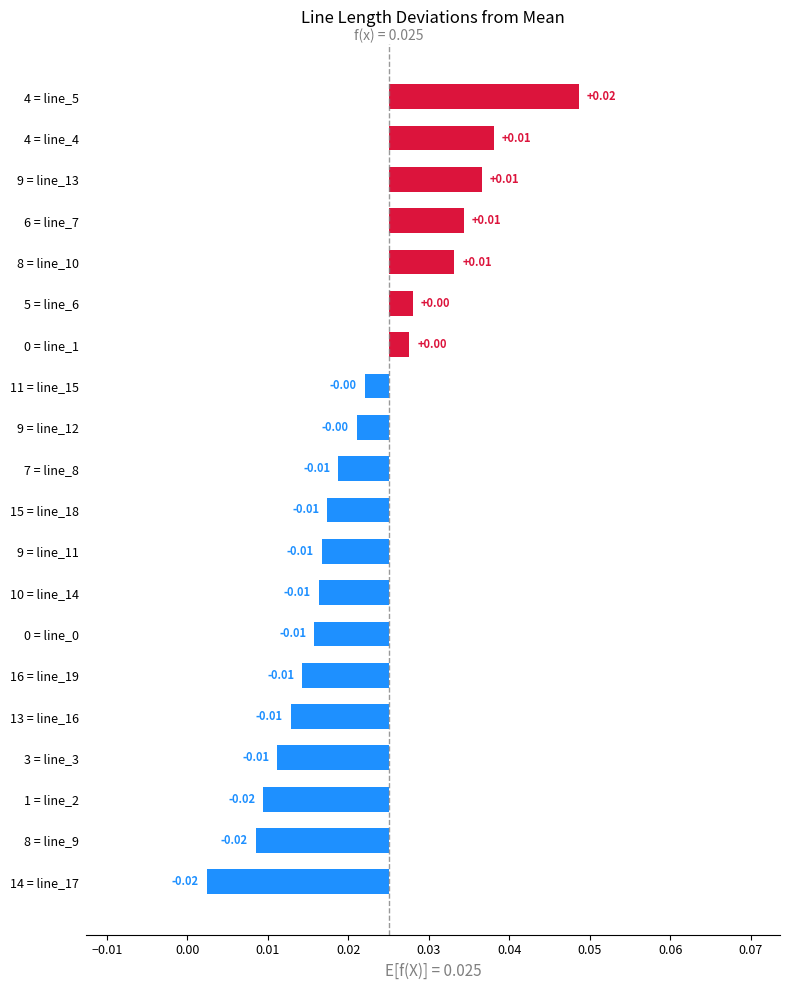

At which label does the data first exceed 0?

0 = line_1